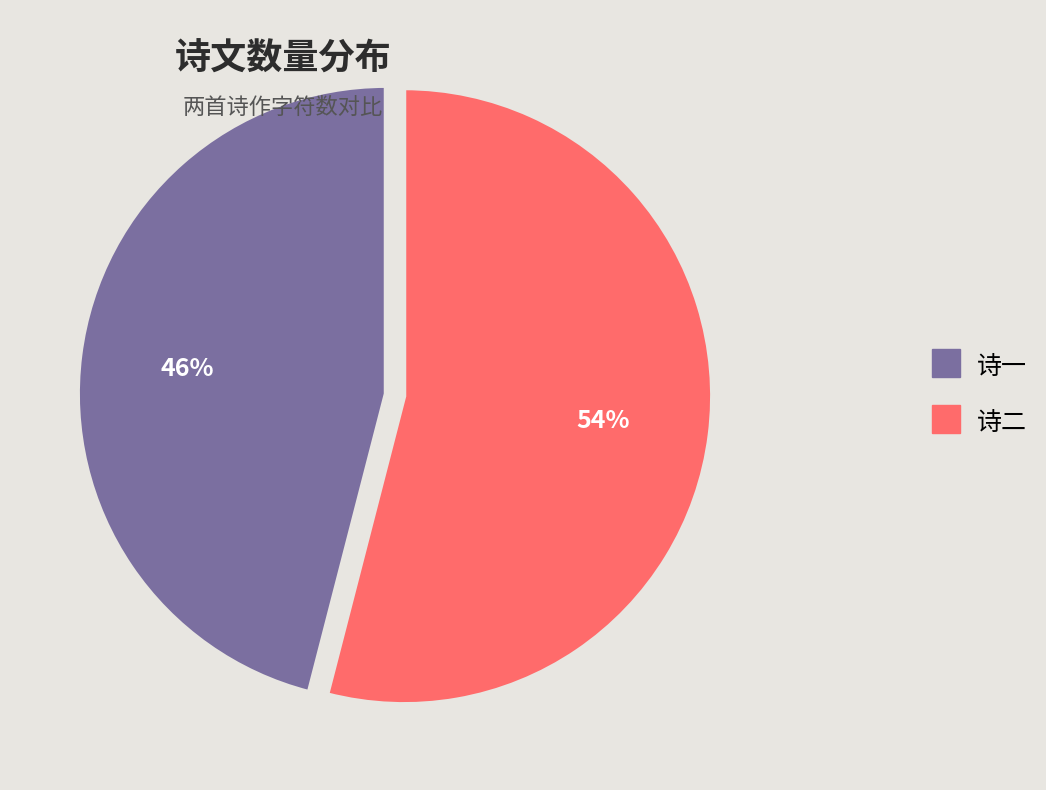

How many slices are in this pie chart?

2